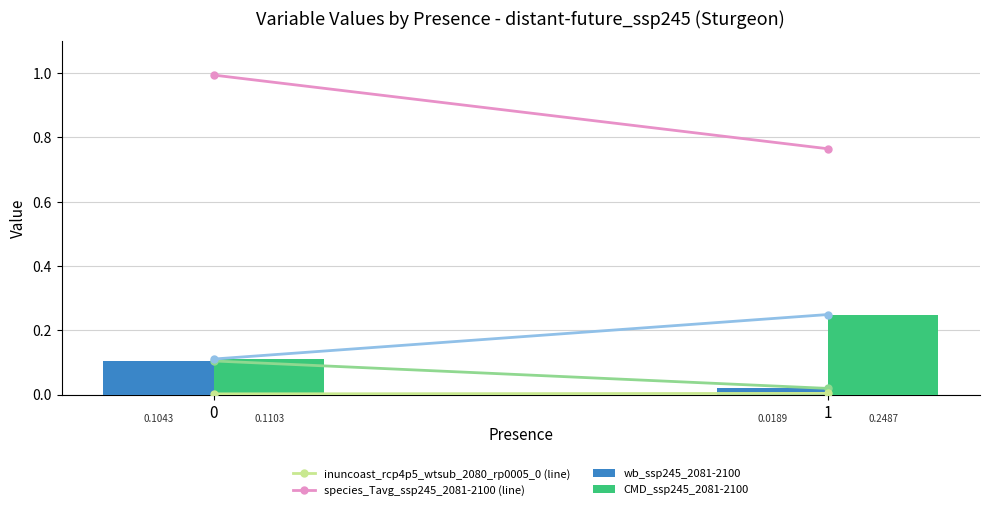

Is the value of wb_ssp245_2081-2100 at 0 greater than the value of CMD_ssp245_2081-2100 at 0?

No